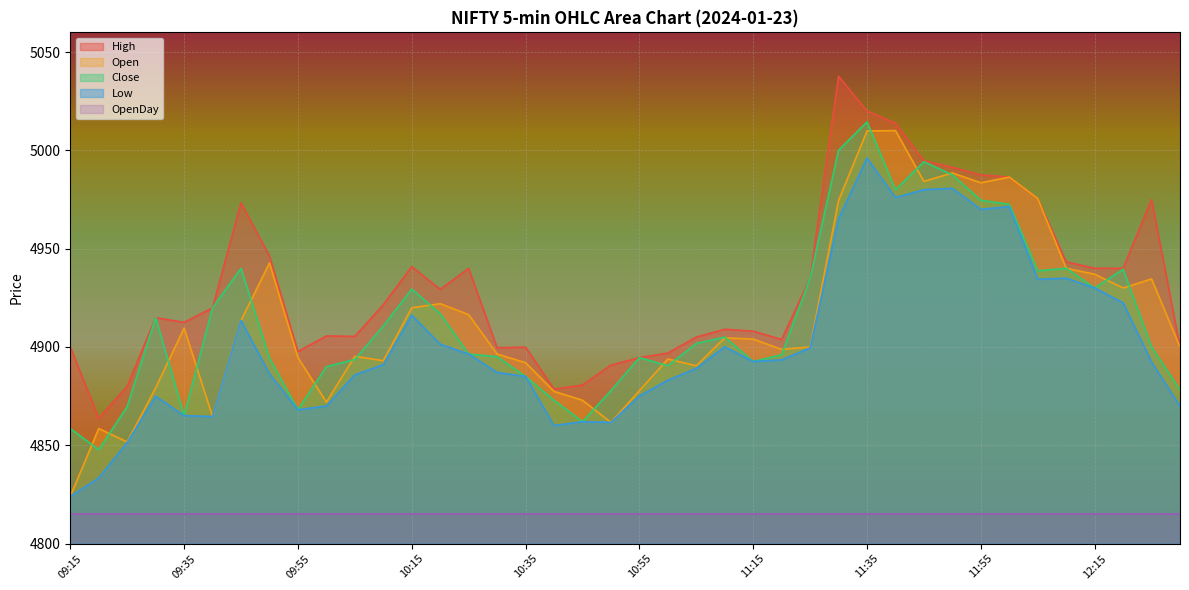

True or false: Open has a value of 4896.4 at 10:30.

True